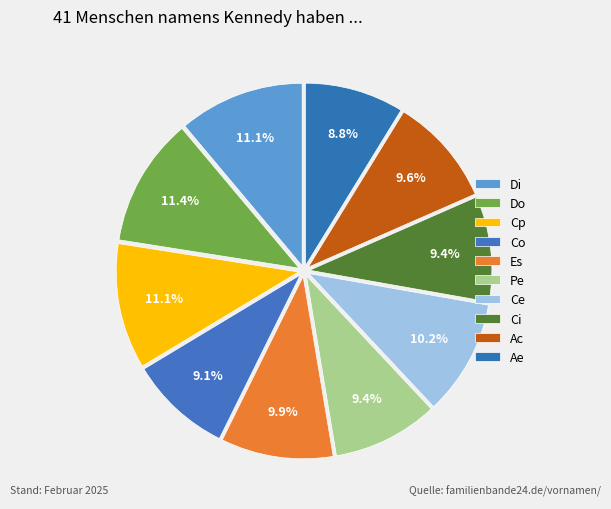

Count the number of slices in the pie.

10